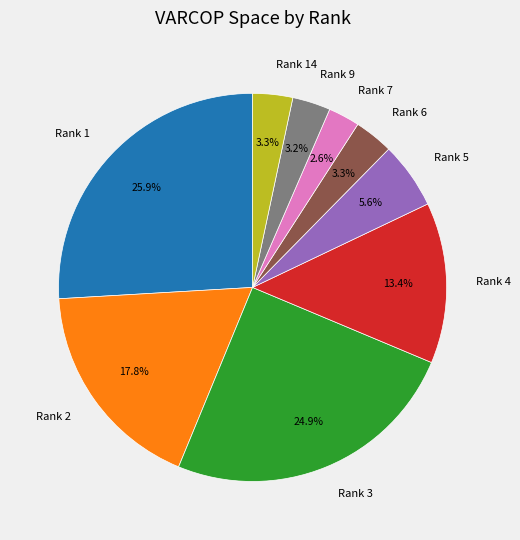

Count the number of slices in the pie.

9